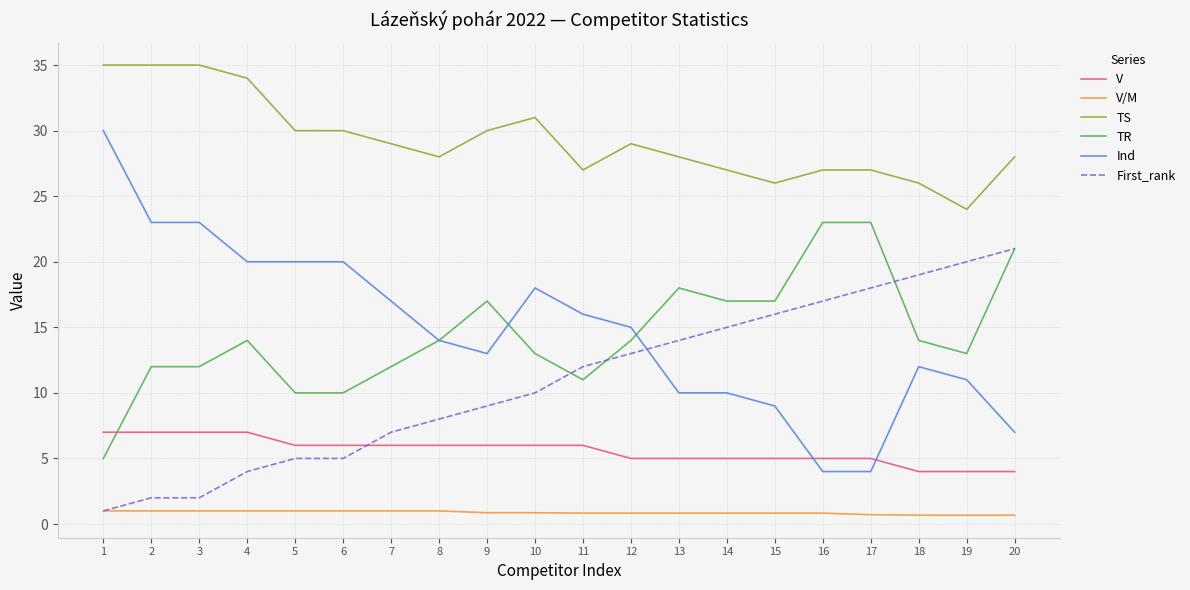

What is the sum of all Ind values?

296.0